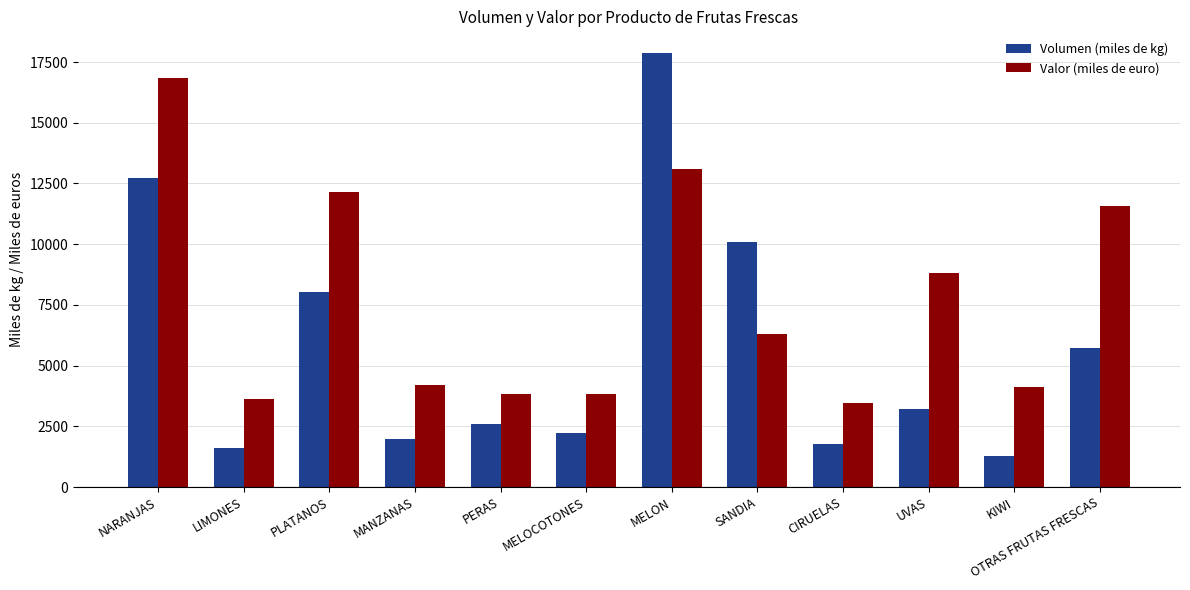

What value does the Volumen (miles de kg) series have at SANDIA?

10074